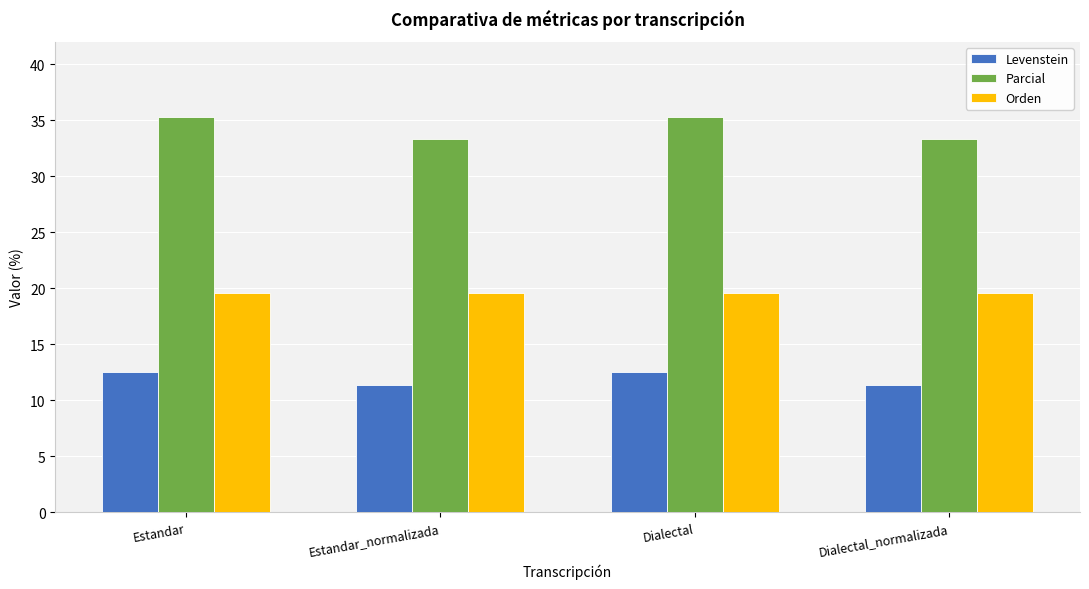

What value does the Parcial series have at Dialectal?

35.3